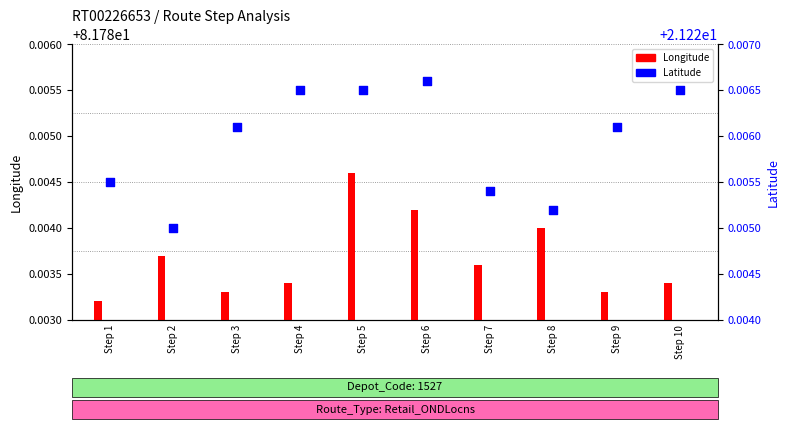

Is the value of Latitude (°N) at Step 9 greater than the value of Longitude (°E) at Step 10?

No